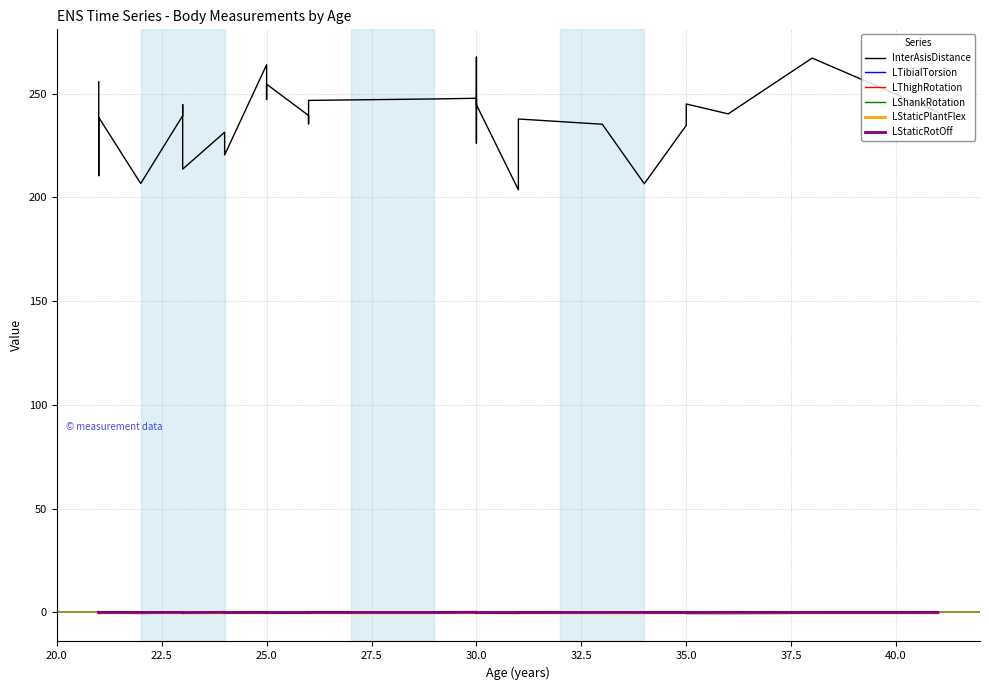

What are all the series names shown in the legend?

InterAsisDistance, LTibialTorsion, LThighRotation, LShankRotation, LStaticPlantFlex, LStaticRotOff